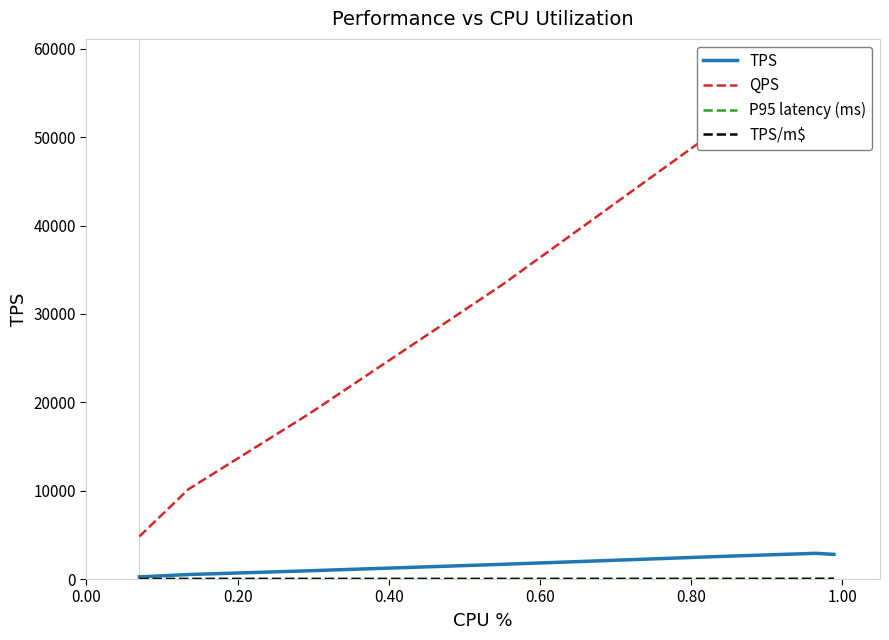

What is the average value of the TPS/m$ series?

2.2